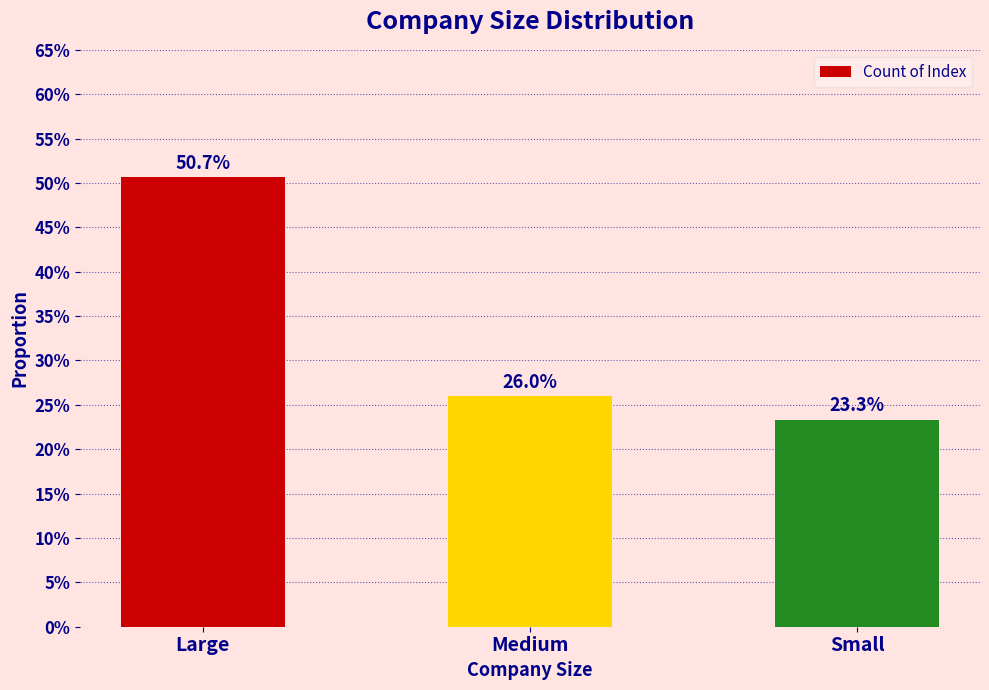

Reading left to right, extract all data points from this chart.

Large=0.5	Medium=0.3	Small=0.2